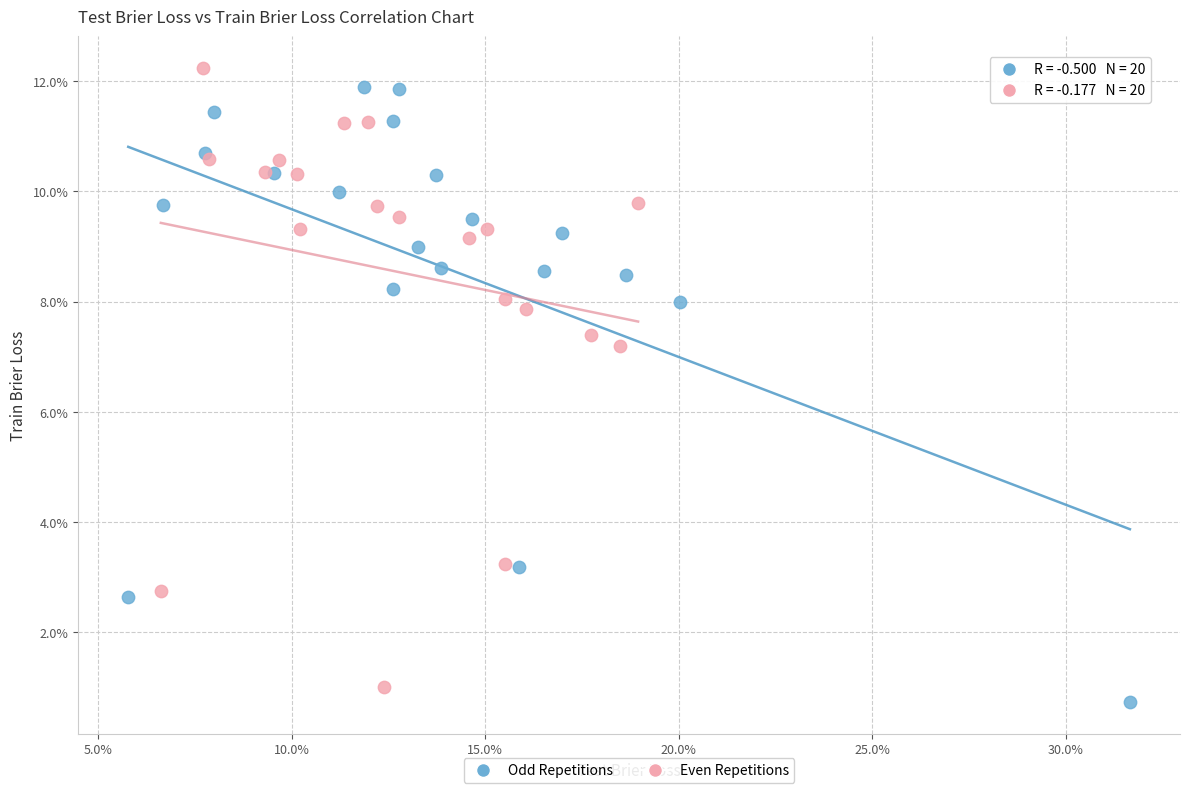

Which series reaches the minimum Y coordinate?

Odd Repetitions